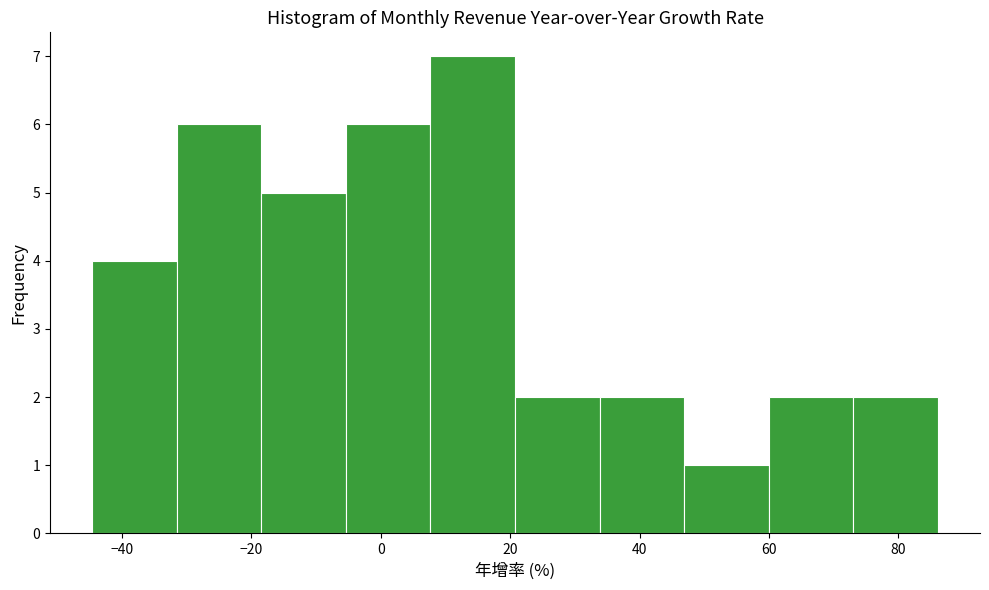

Which range on the x-axis has the tallest bar?

8 to 20